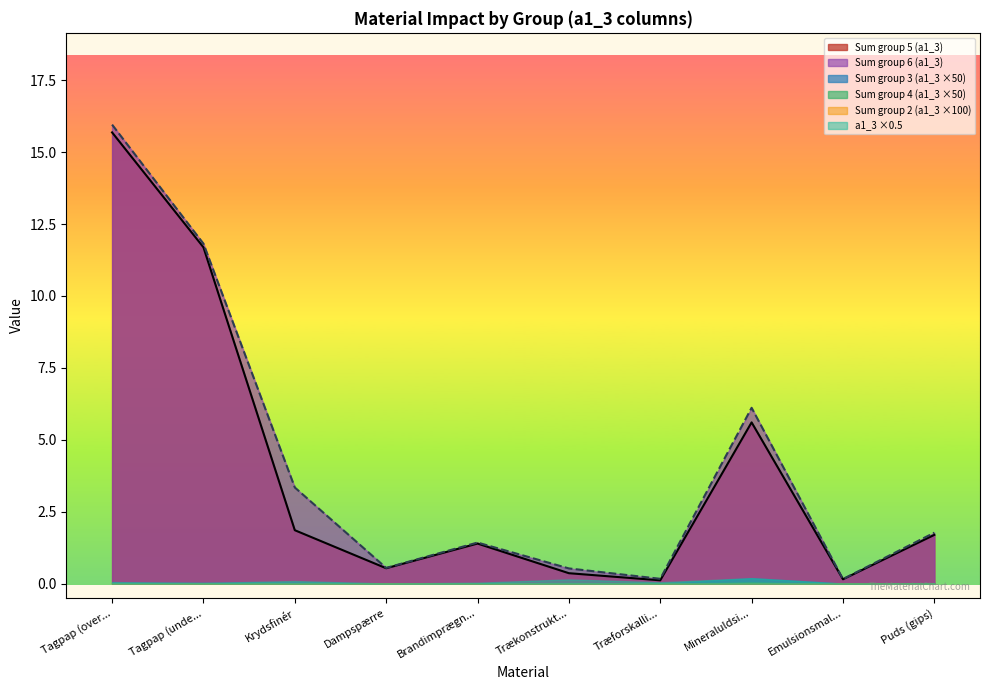

What is the maximum value for Tagpap (underpap)?

11.8